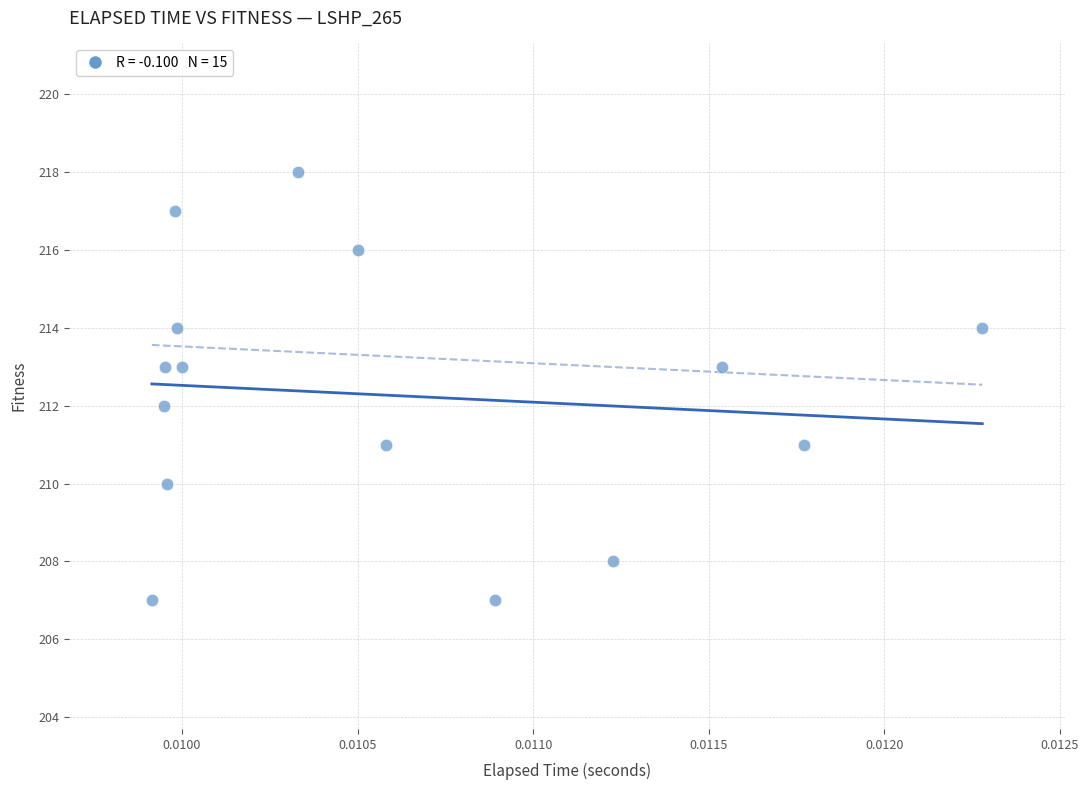

What is the range of Y values (max minus min)?

11